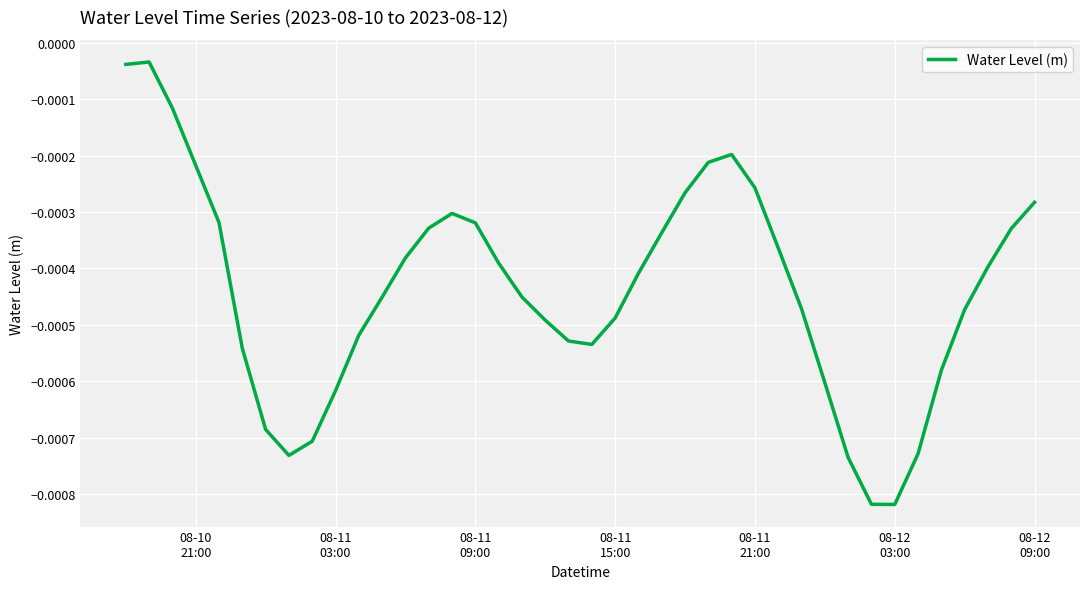

Is this an area chart (filled region under the line)?

No